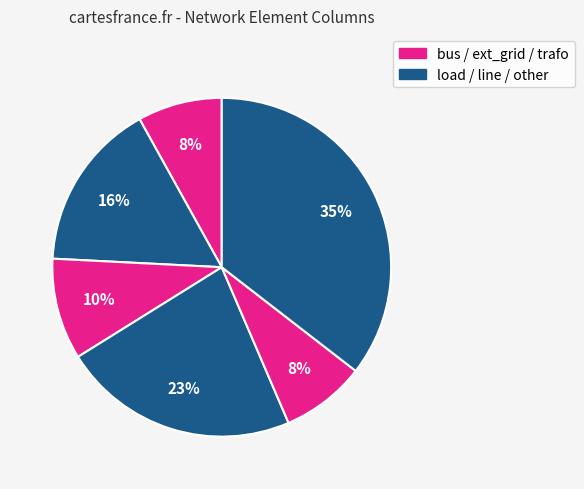

Which category has the biggest portion of the pie?

other